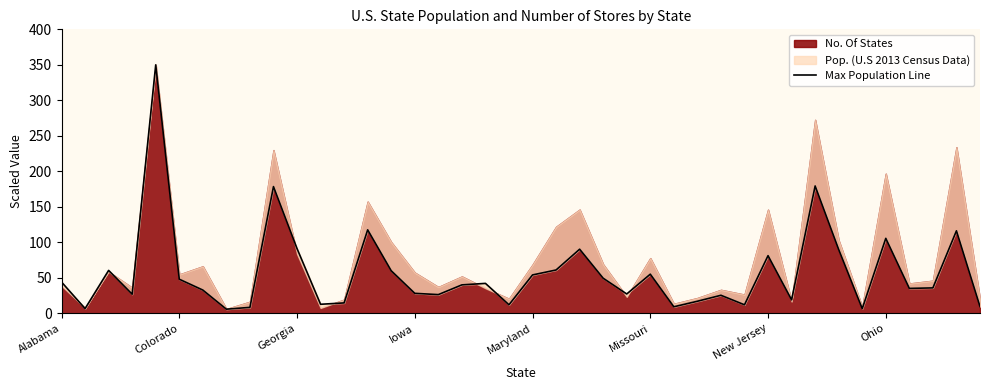

How many values are below 40?

20